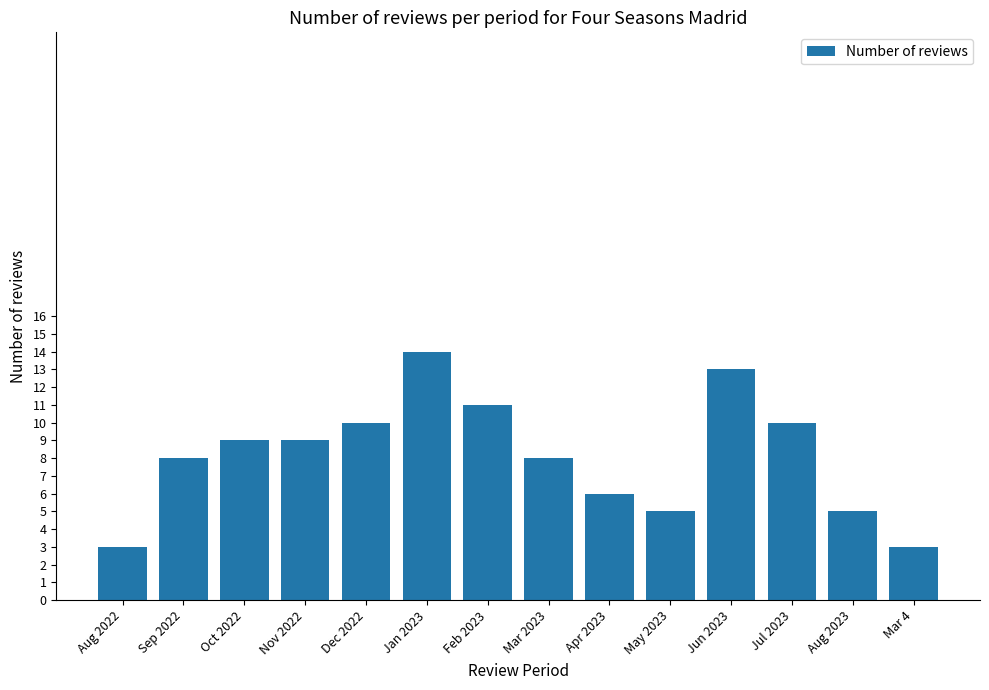

What is the maximum value shown in the chart?

14